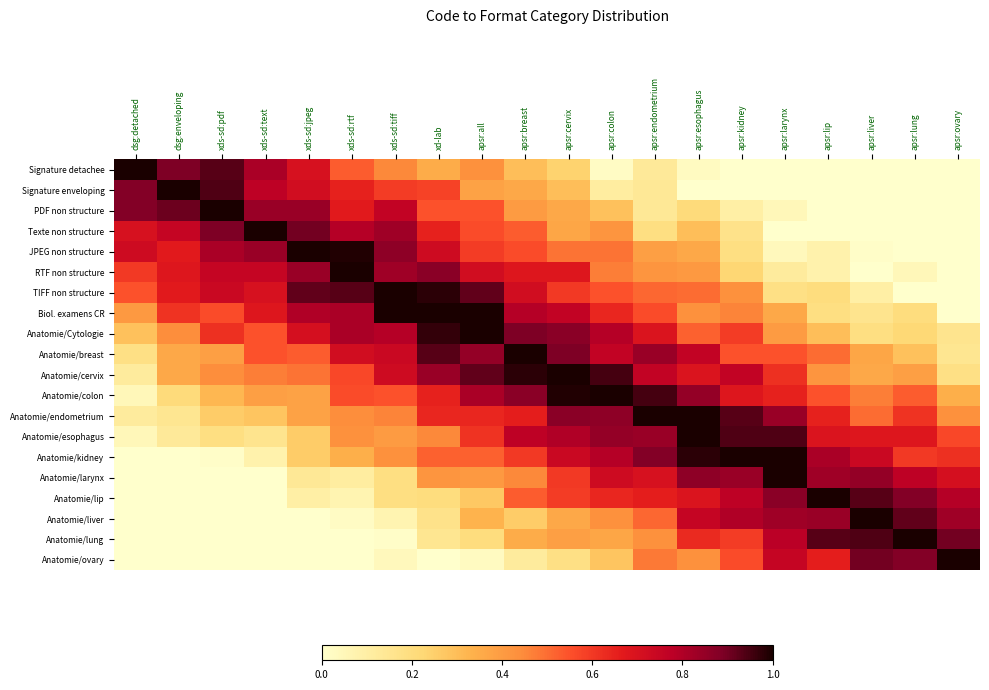

At which category is the sum across all series the highest?

apsr:cervix